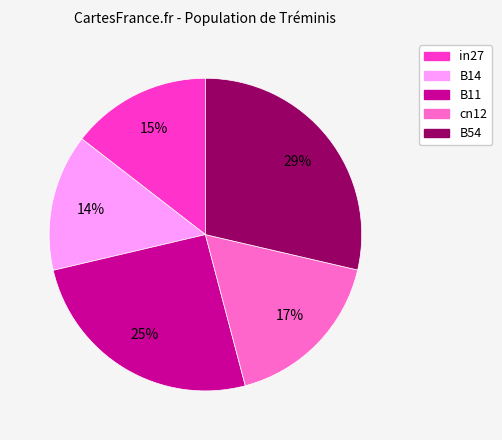

Which category has the biggest portion of the pie?

B54